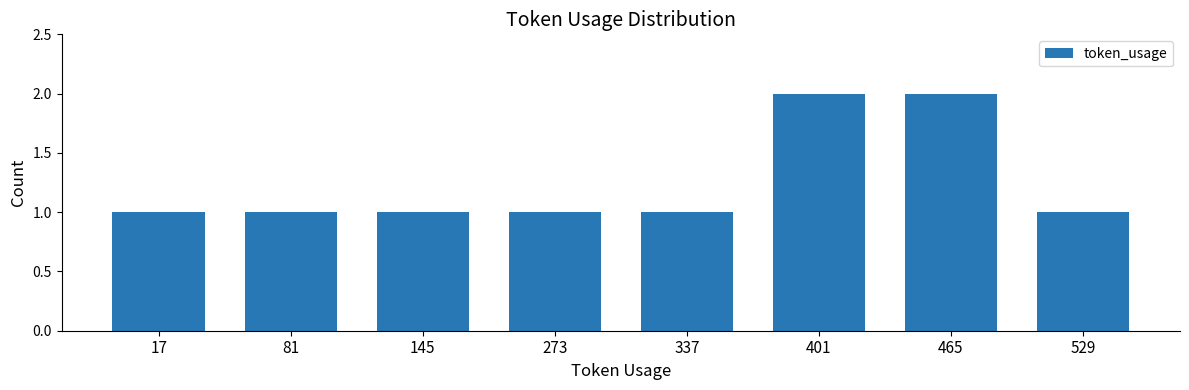

Reading right to left, list all the values displayed in this chart.

529=1	465=2	401=2	337=1	273=1	145=1	81=1	17=1